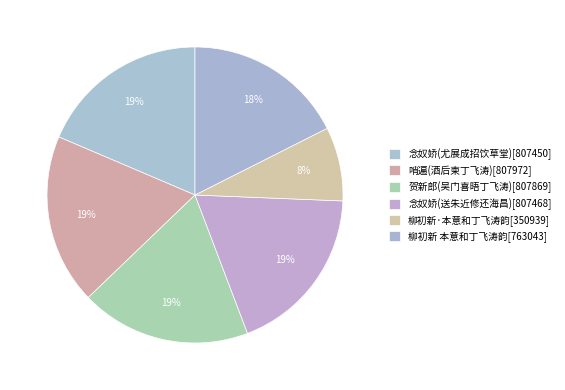

Count the number of slices in the pie.

6